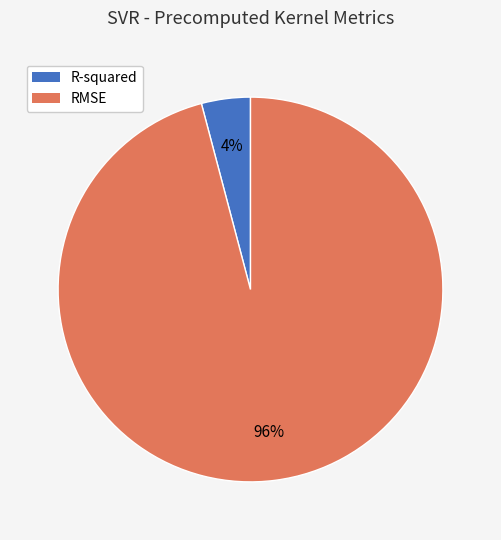

Which slice represents more than half of the pie?

RMSE